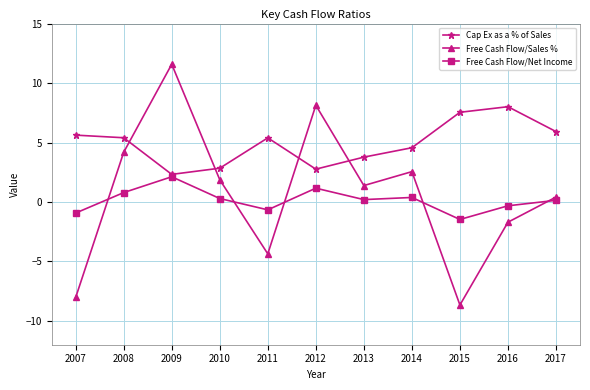

Is it true that Free Cash Flow/Net Income equals 0.8 at 2008?

True